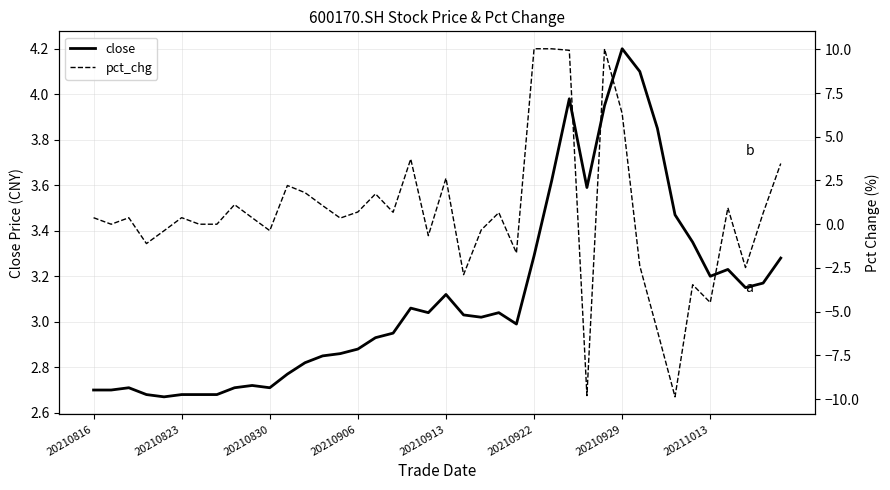

Which category has the highest value in the close series?

20210929